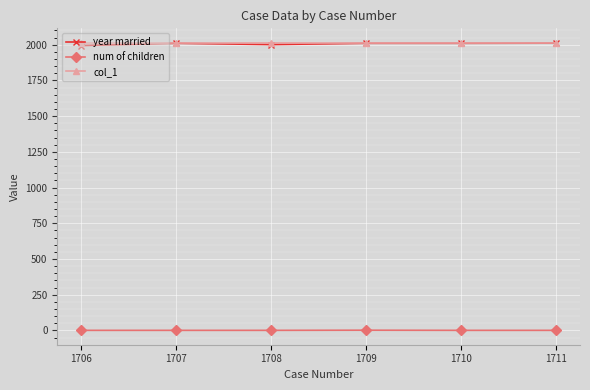

What is the value of the year married point at the 3rd from the left?

2001